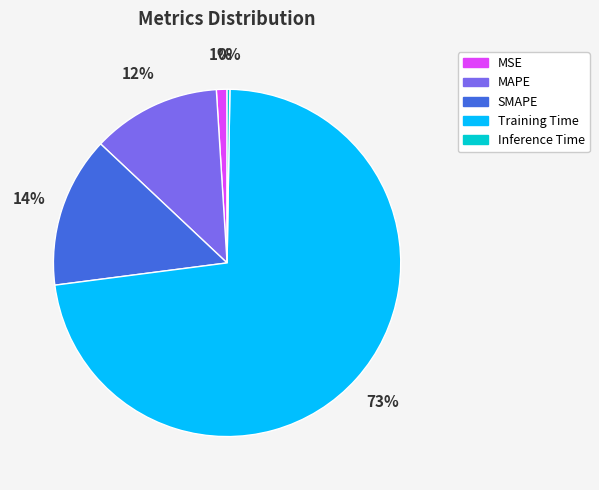

Which category has the biggest portion of the pie?

Training Time